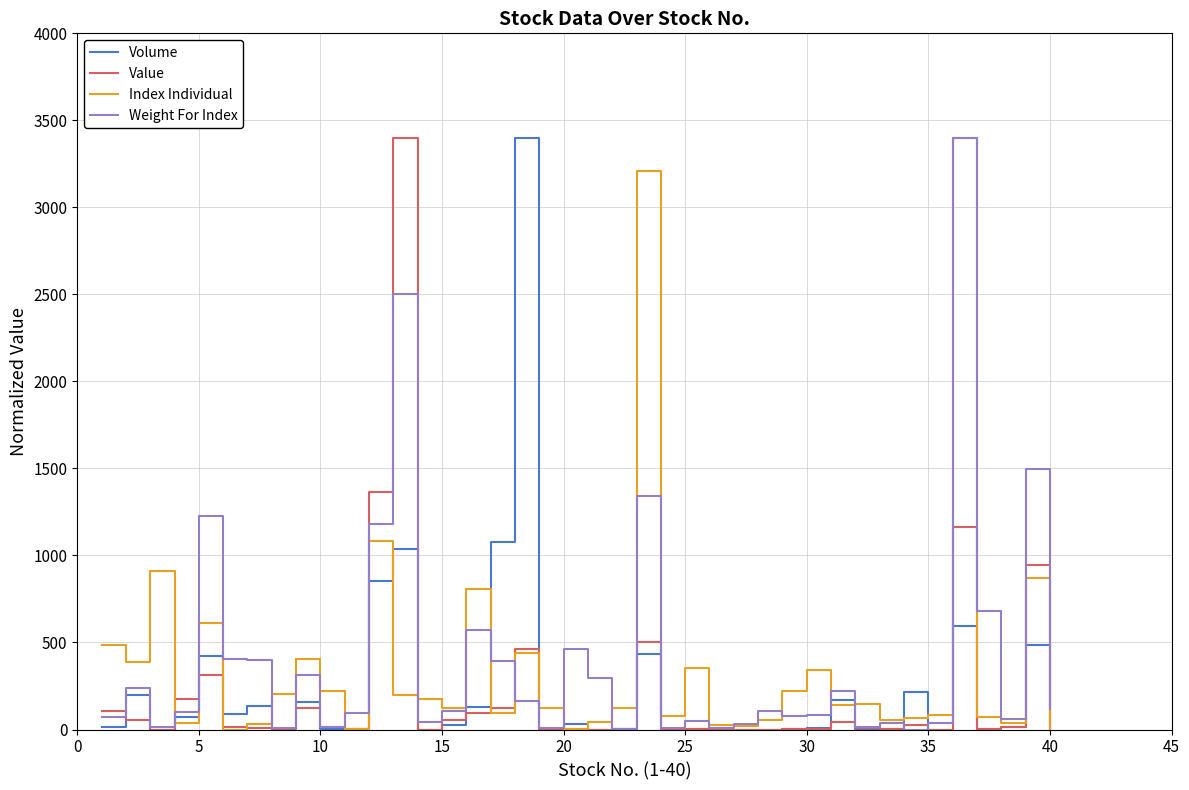

What is the maximum value shown in the chart?

3400.0